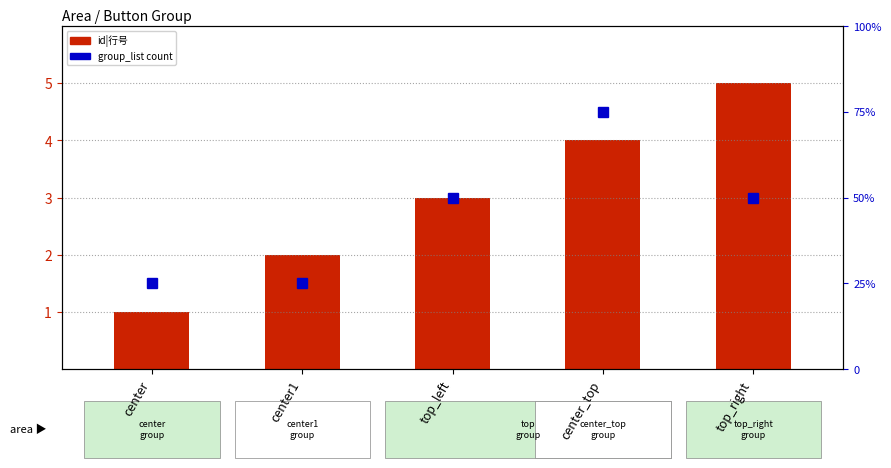

How many group_list count values are between 1 and 2?

4